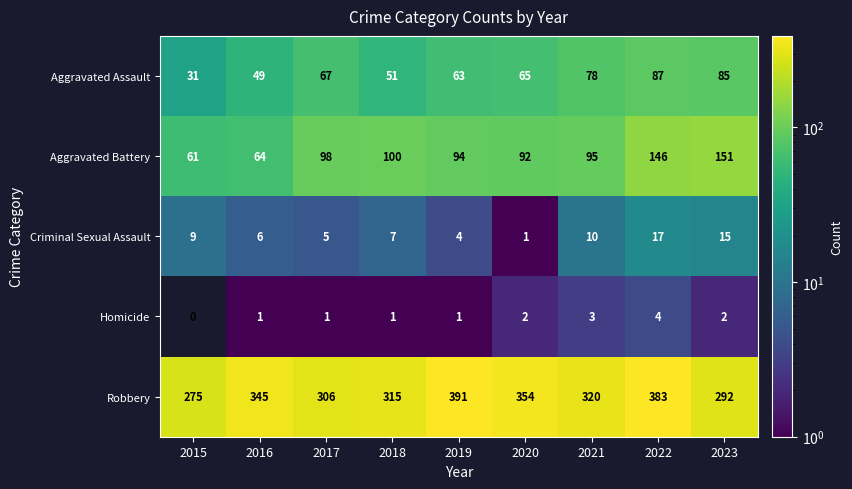

At which category does the chart reach its peak across all series?

2019